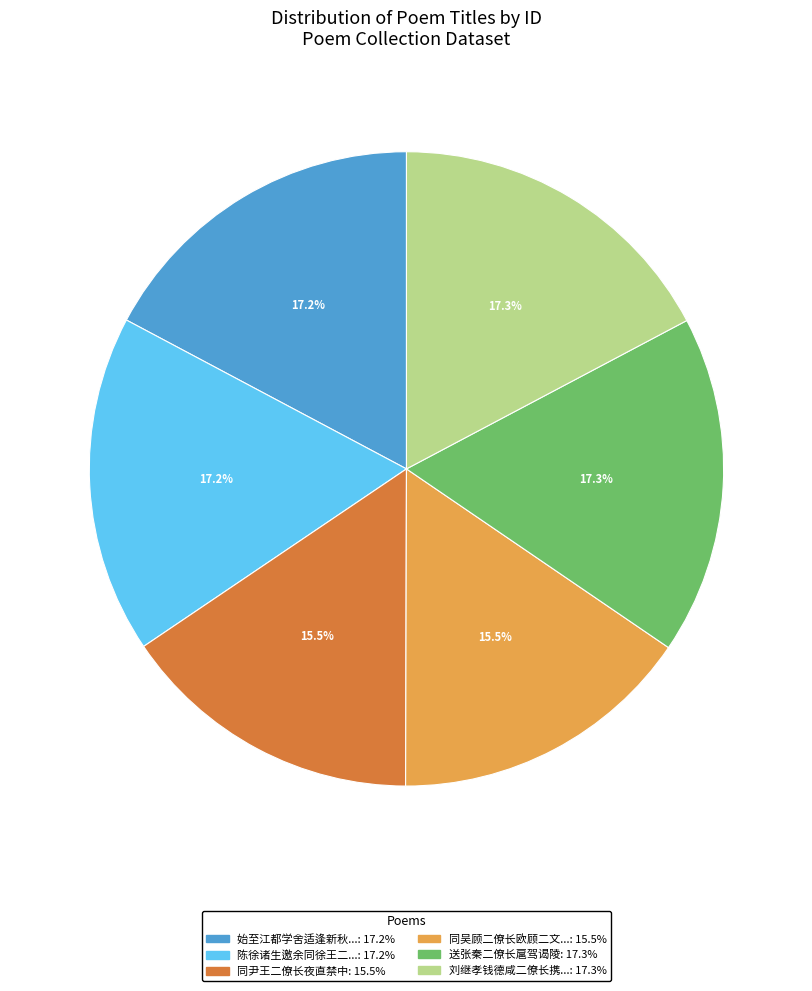

Is there any slice that represents more than half of the pie?

No